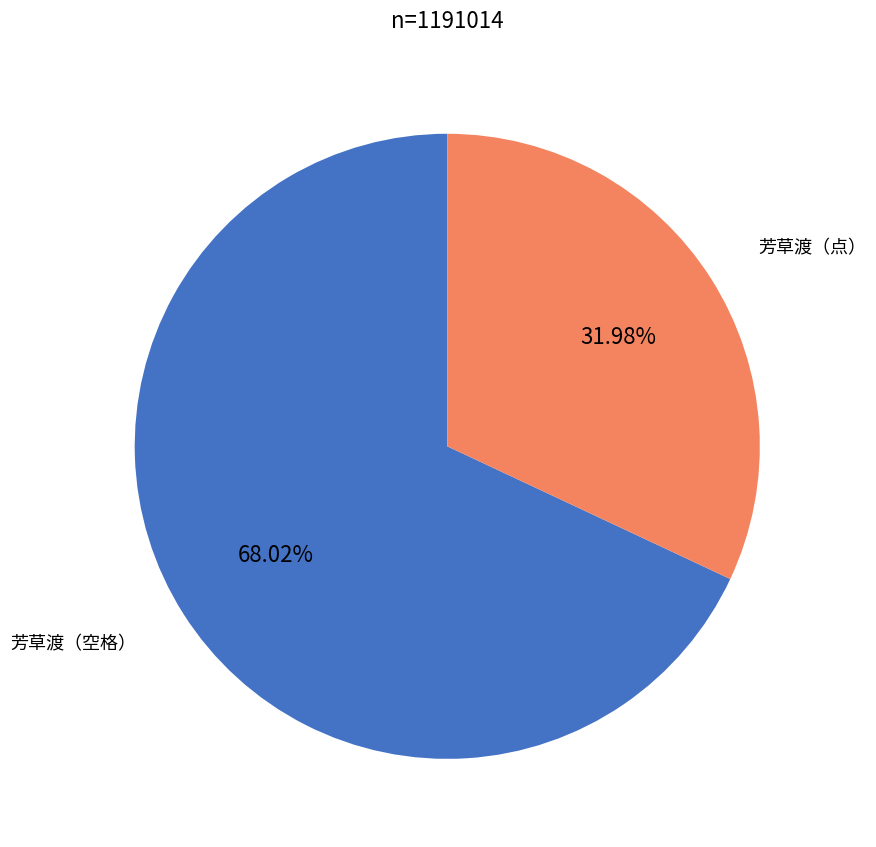

Is there a majority slice in this chart?

Yes